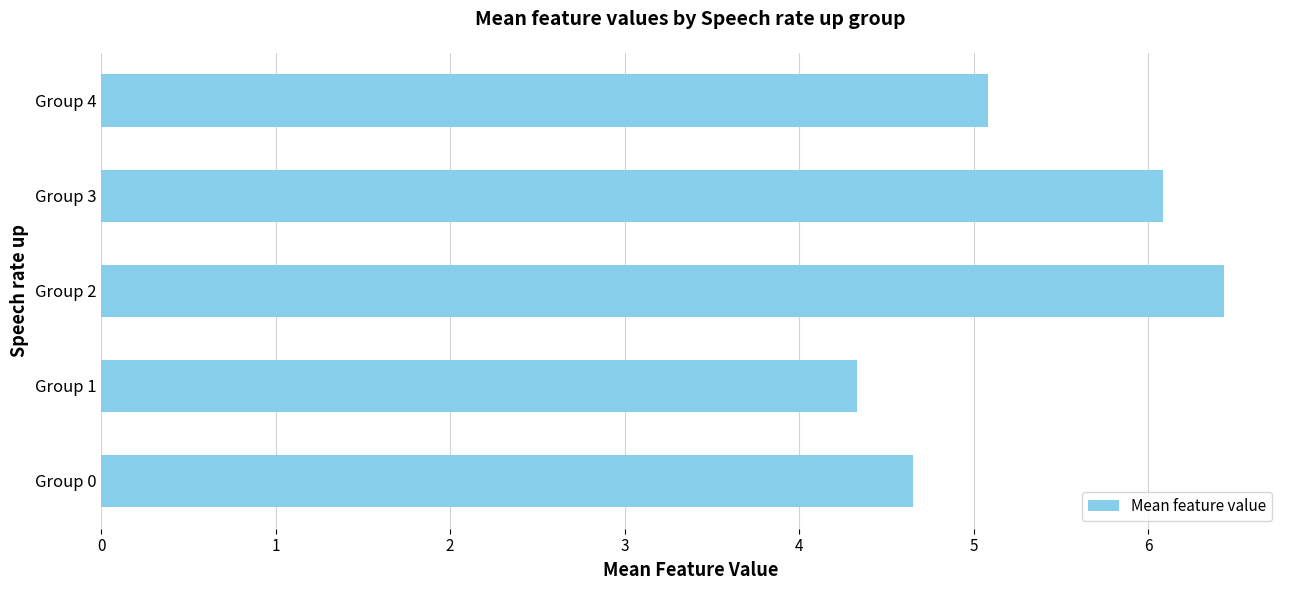

At which category does the chart reach its peak across all series?

Group 2